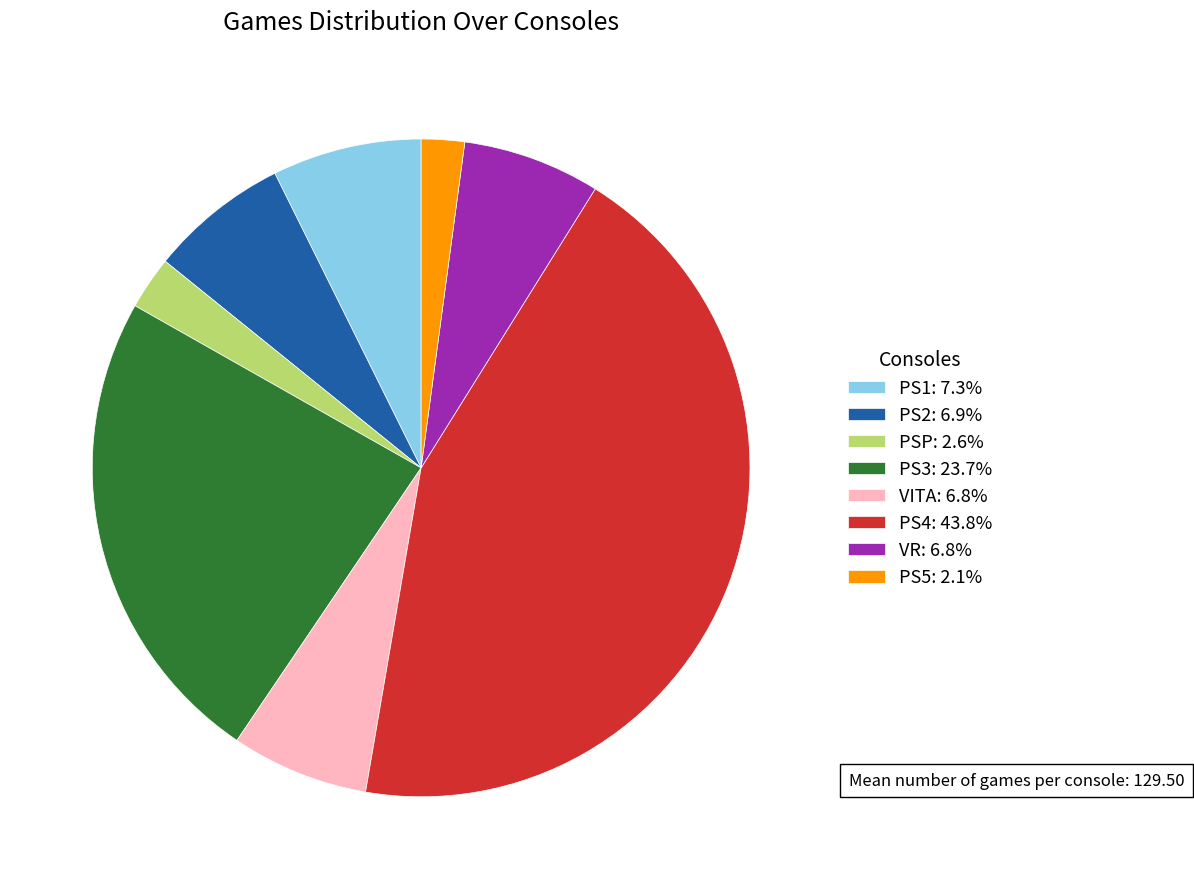

Combined, do PS5: 2.1% and PS3: 23.7% account for over 50%?

No